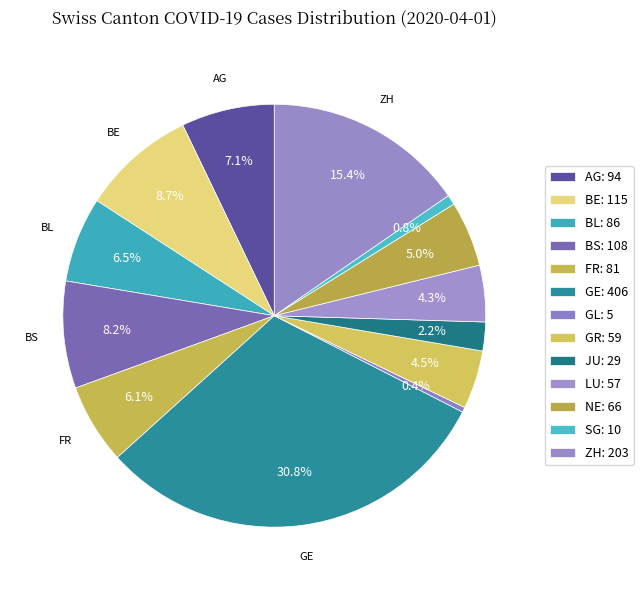

Count the number of slices in the pie.

13